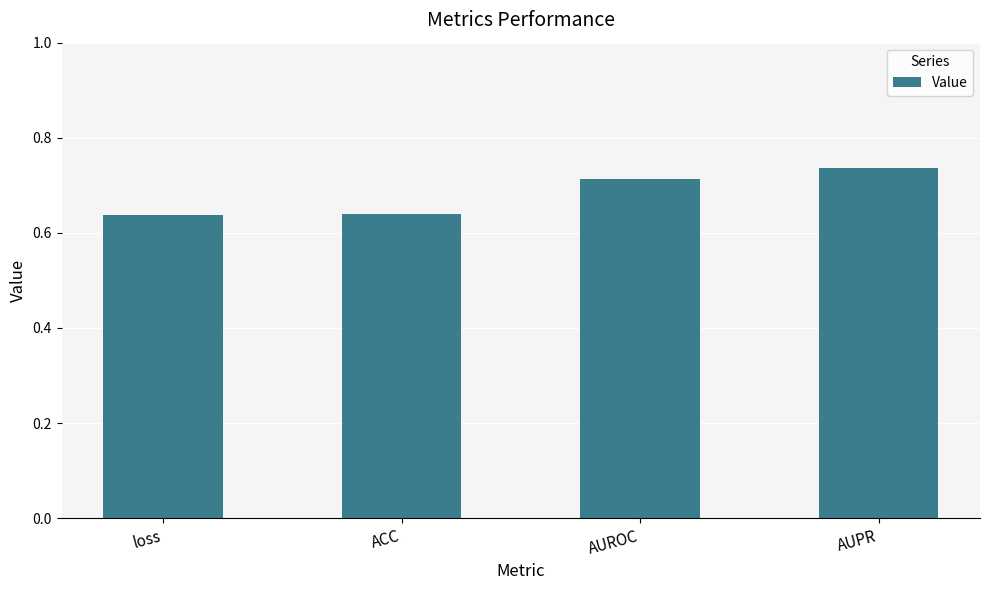

How many values are between 0 and 1?

4